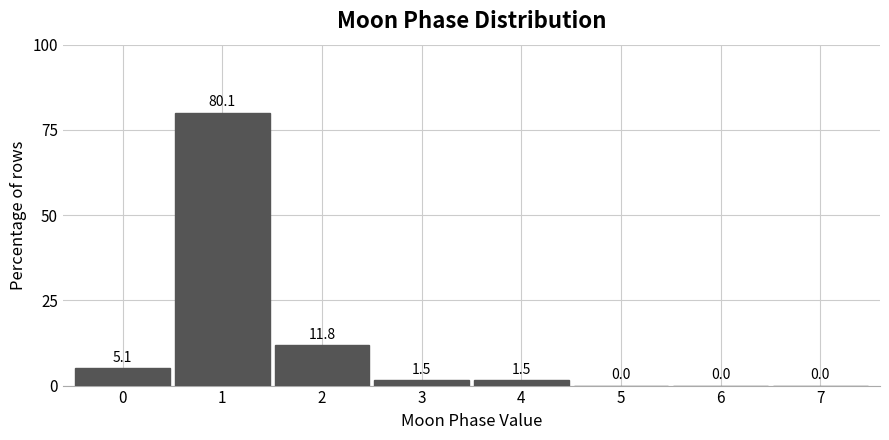

What value does the data have at 3?

1.5